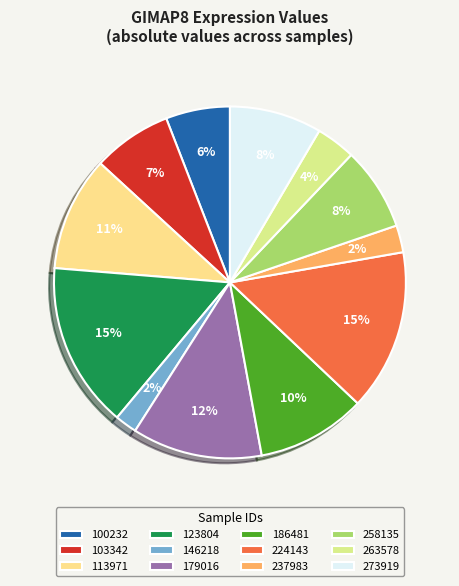

What is the smallest slice in the pie chart?

146218